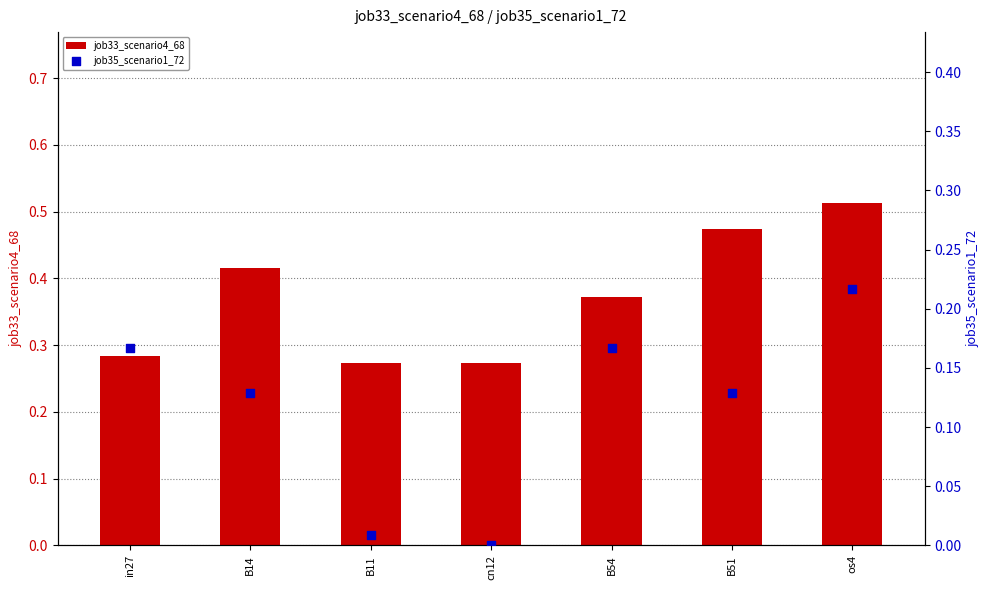

At which category is the sum across all series the highest?

os4